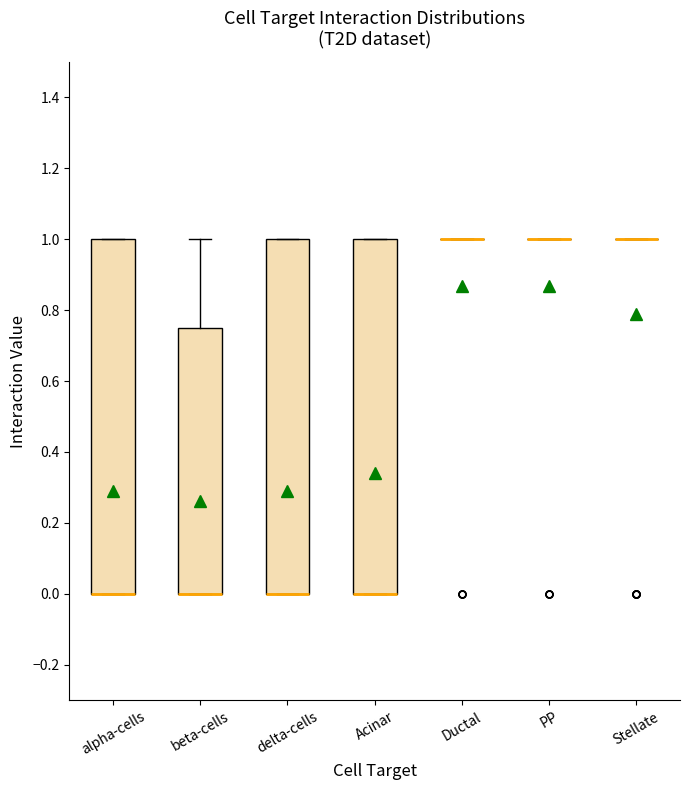

Reading left to right, transcribe this box plot: for each box, give where its median line is, the range the box spans, and where its two whiskers end, as read against the y-axis. The values are not printed on the chart, so give them approximately, as read against the axis.

alpha-cells: median 0.00 (drawn on the box's lower edge), box 0.00 to 1.00, whiskers 0.00 to 1.00
beta-cells: median 0.00 (drawn on the box's lower edge), box 0.00 to 0.76, whiskers 0.00 to 1.00
delta-cells: median 0.00 (drawn on the box's lower edge), box 0.00 to 1.00, whiskers 0.00 to 1.00
Acinar: median 0.00 (drawn on the box's lower edge), box 0.00 to 1.00, whiskers 0.00 to 1.00
Ductal: box collapsed to a line at 1.00, whiskers 1.00 to 1.00
PP: box collapsed to a line at 1.00, whiskers 1.00 to 1.00
Stellate: box collapsed to a line at 1.00, whiskers 1.00 to 1.00